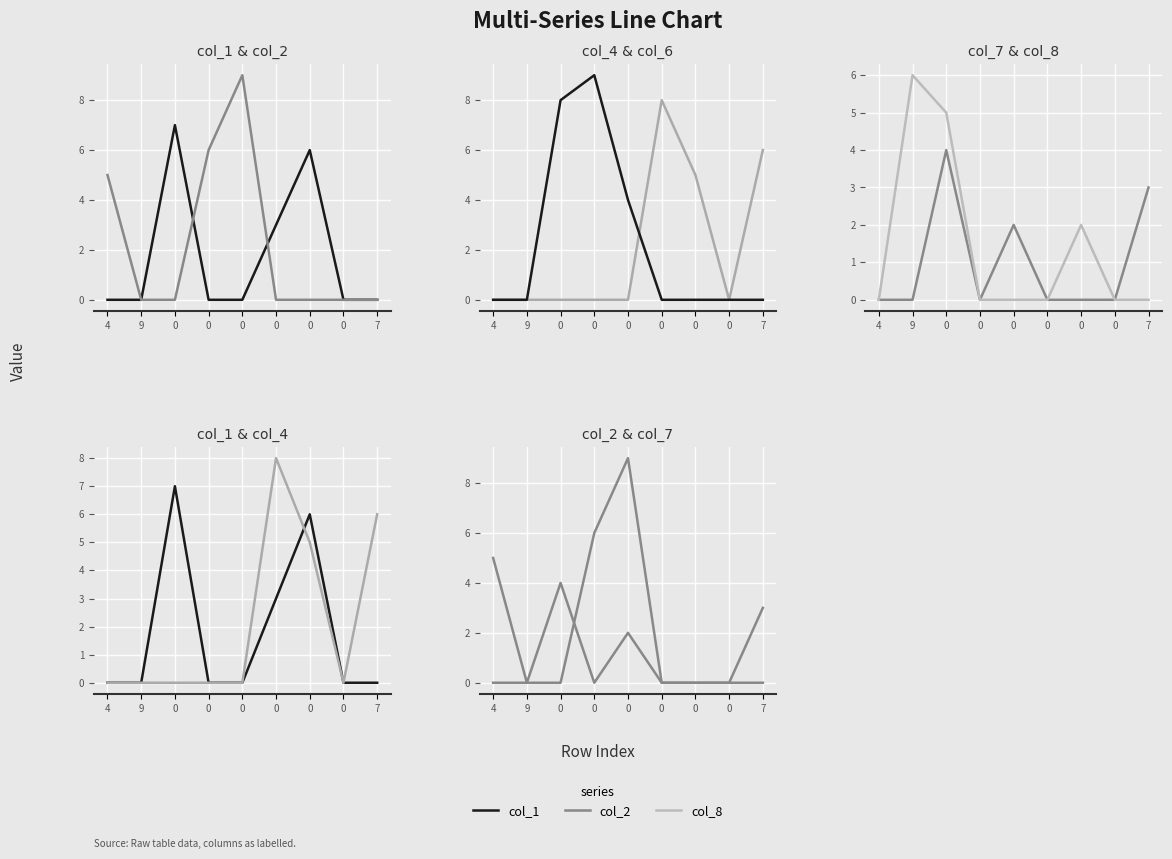

Which series has the largest total across all categories?

col_6